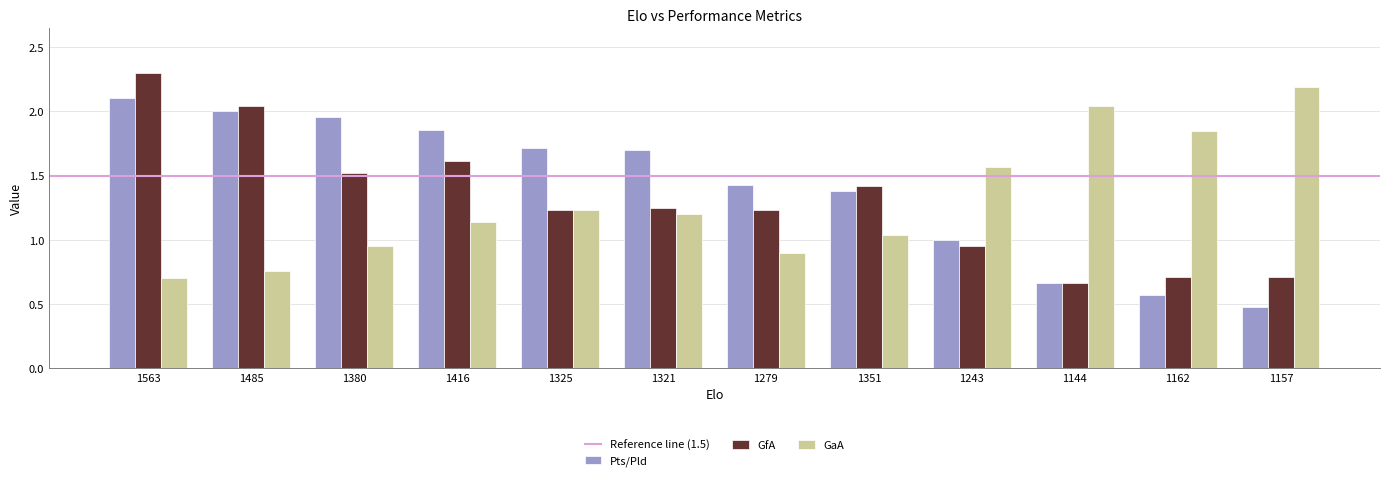

What is the label of the 7th bar from the left?

1279